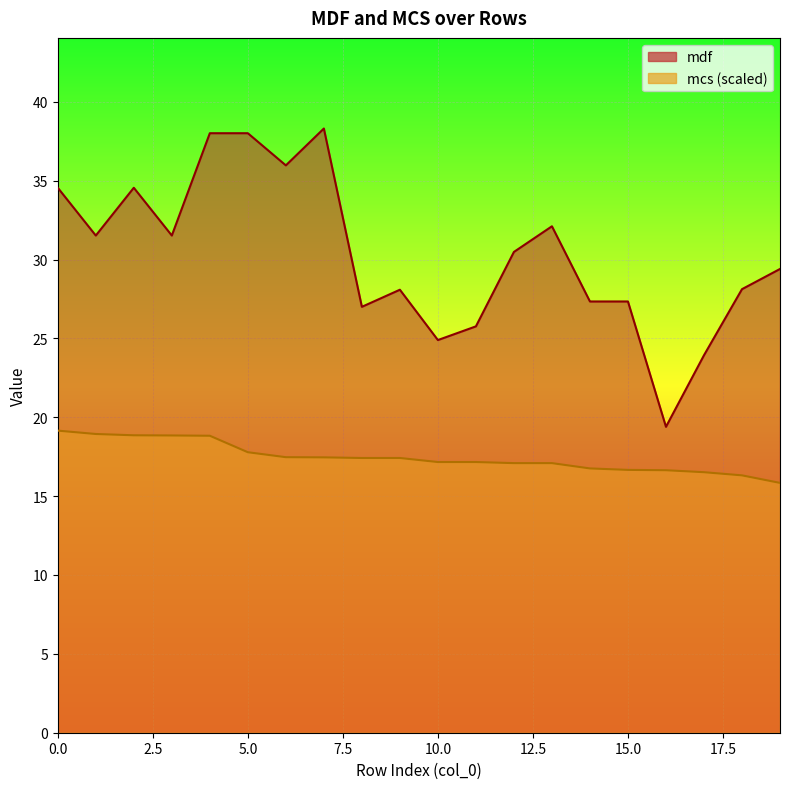

The mcs series shows 7.8 at 6. True or false?

False